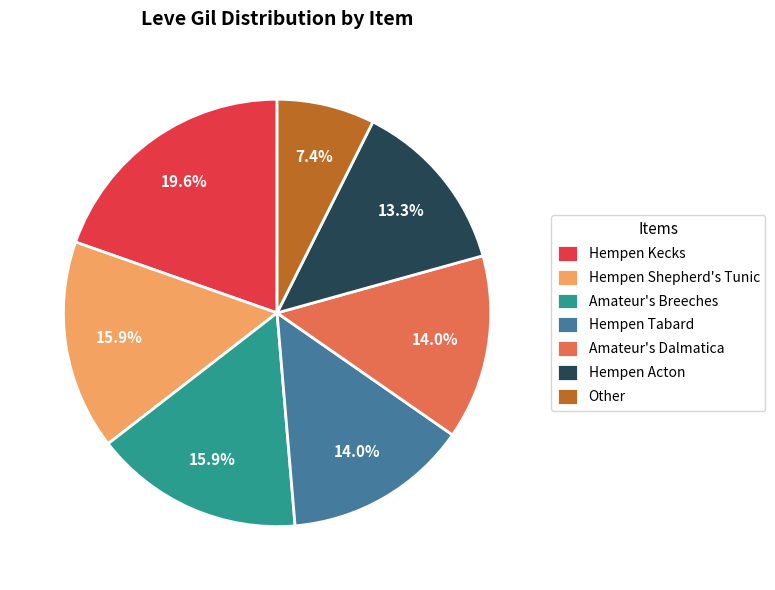

How many segments does this pie chart have?

7